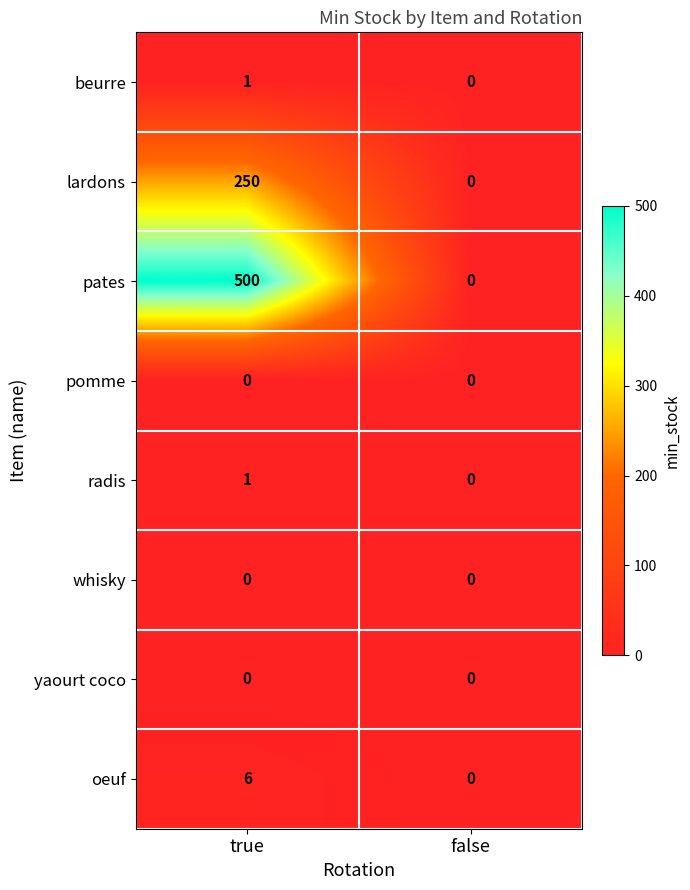

The value of yaourt coco at true is 0. True or false?

True